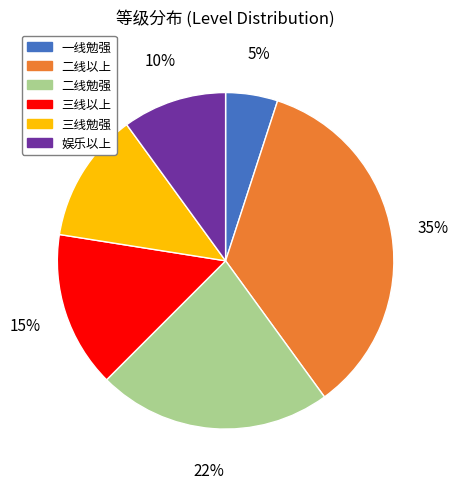

Rank the categories by value from lowest to highest.

一线勉强, 娱乐以上, 三线勉强, 三线以上, 二线勉强, 二线以上